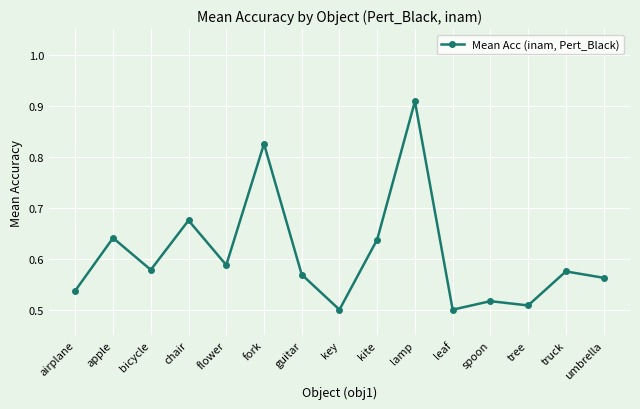

True or false: the data shows 0.3 at lamp.

False